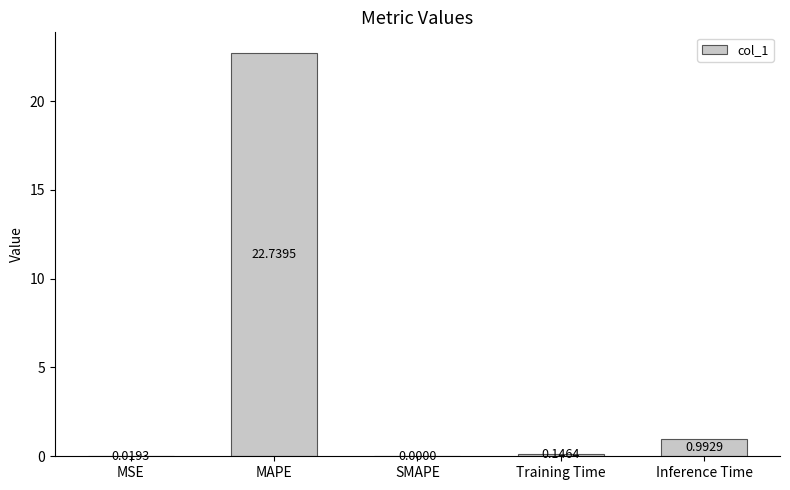

Where is the data nearest to the value 11?

Inference Time